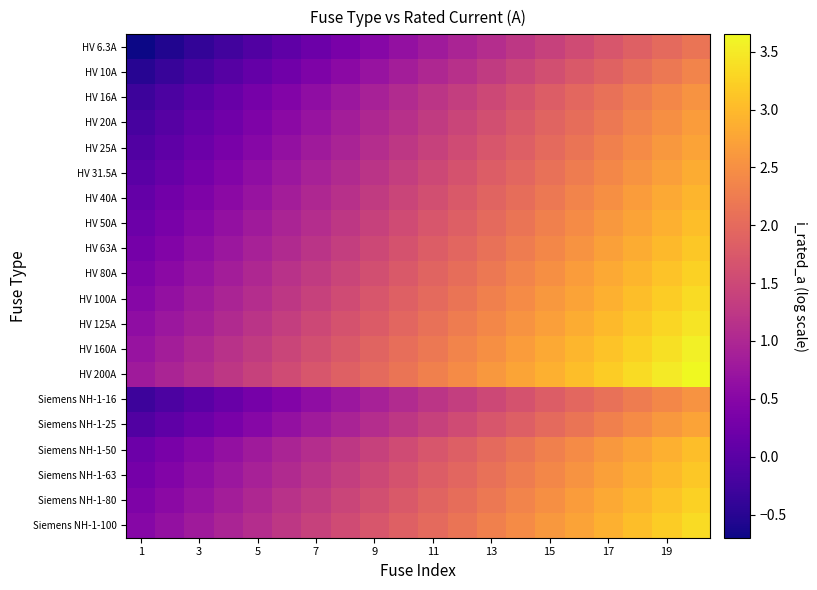

Reading right to left, list all the values displayed in this chart.

HV 6.3A: 2.1	2.0	1.8	1.7	1.5	1.4	1.2	1.1	0.9	0.8	0.6	0.5	0.3	0.2	0.0	-0.1	-0.3	-0.4	-0.6	-0.7
HV 10A: 2.3	2.2	2.0	1.9	1.8	1.6	1.4	1.3	1.1	1.0	0.8	0.7	0.6	0.4	0.2	0.1	-0.1	-0.2	-0.3	-0.5
HV 16A: 2.6	2.4	2.3	2.1	2.0	1.8	1.7	1.5	1.4	1.2	1.1	0.9	0.8	0.6	0.5	0.3	0.2	0.0	-0.1	-0.3
HV 20A: 2.7	2.5	2.4	2.2	2.1	1.9	1.8	1.6	1.5	1.3	1.2	1.0	0.9	0.7	0.6	0.4	0.3	0.1	-0.0	-0.2
HV 25A: 2.7	2.6	2.4	2.3	2.1	2.0	1.8	1.7	1.5	1.4	1.2	1.1	0.9	0.8	0.6	0.5	0.3	0.2	0.0	-0.1
HV 31.5A: 2.8	2.7	2.5	2.4	2.2	2.1	1.9	1.8	1.6	1.5	1.3	1.2	1.0	0.9	0.7	0.6	0.4	0.3	0.1	-0.0
HV 40A: 3.0	2.8	2.7	2.5	2.4	2.2	2.1	1.9	1.8	1.6	1.5	1.3	1.2	1.0	0.9	0.7	0.6	0.4	0.3	0.1
HV 50A: 3.0	2.9	2.7	2.6	2.4	2.3	2.1	2.0	1.8	1.7	1.5	1.4	1.2	1.1	0.9	0.8	0.6	0.5	0.3	0.2
HV 63A: 3.1	3.0	2.8	2.7	2.5	2.4	2.2	2.1	1.9	1.8	1.6	1.5	1.3	1.2	1.0	0.9	0.7	0.6	0.4	0.3
HV 80A: 3.3	3.1	3.0	2.8	2.7	2.5	2.4	2.2	2.1	1.9	1.8	1.6	1.5	1.3	1.2	1.0	0.9	0.7	0.6	0.4
HV 100A: 3.3	3.2	3.0	2.9	2.8	2.6	2.5	2.3	2.1	2.0	1.9	1.7	1.6	1.4	1.2	1.1	0.9	0.8	0.7	0.5
HV 125A: 3.4	3.3	3.1	3.0	2.8	2.7	2.5	2.4	2.2	2.1	1.9	1.8	1.6	1.5	1.3	1.2	1.0	0.9	0.7	0.6
HV 160A: 3.6	3.4	3.3	3.1	3.0	2.8	2.7	2.5	2.4	2.2	2.1	1.9	1.8	1.6	1.5	1.3	1.2	1.0	0.9	0.7
HV 200A: 3.7	3.5	3.4	3.2	3.1	2.9	2.8	2.6	2.5	2.3	2.2	2.0	1.9	1.7	1.6	1.4	1.3	1.1	1.0	0.8
Siemens NH-1-16: 2.6	2.4	2.3	2.1	2.0	1.8	1.7	1.5	1.4	1.2	1.1	0.9	0.8	0.6	0.5	0.3	0.2	0.0	-0.1	-0.3
Siemens NH-1-25: 2.7	2.6	2.4	2.3	2.1	2.0	1.8	1.7	1.5	1.4	1.2	1.1	0.9	0.8	0.6	0.5	0.3	0.2	0.0	-0.1
Siemens NH-1-50: 3.0	2.9	2.7	2.6	2.4	2.3	2.1	2.0	1.8	1.7	1.5	1.4	1.2	1.1	0.9	0.8	0.6	0.5	0.3	0.2
Siemens NH-1-63: 3.1	3.0	2.8	2.7	2.5	2.4	2.2	2.1	1.9	1.8	1.6	1.5	1.3	1.2	1.0	0.9	0.7	0.6	0.4	0.3
Siemens NH-1-80: 3.3	3.1	3.0	2.8	2.7	2.5	2.4	2.2	2.1	1.9	1.8	1.6	1.5	1.3	1.2	1.0	0.9	0.7	0.6	0.4
Siemens NH-1-100: 3.3	3.2	3.0	2.9	2.8	2.6	2.5	2.3	2.1	2.0	1.9	1.7	1.6	1.4	1.2	1.1	0.9	0.8	0.7	0.5